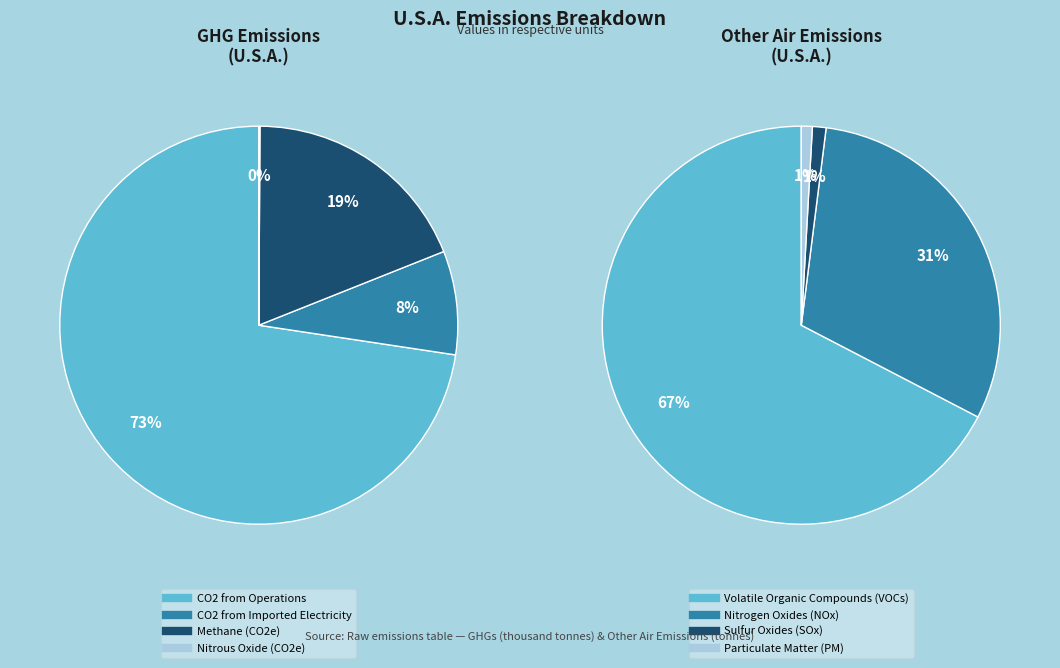

Is it true that Volatile Organic Compounds (VOCs) is 75% of the pie?

False